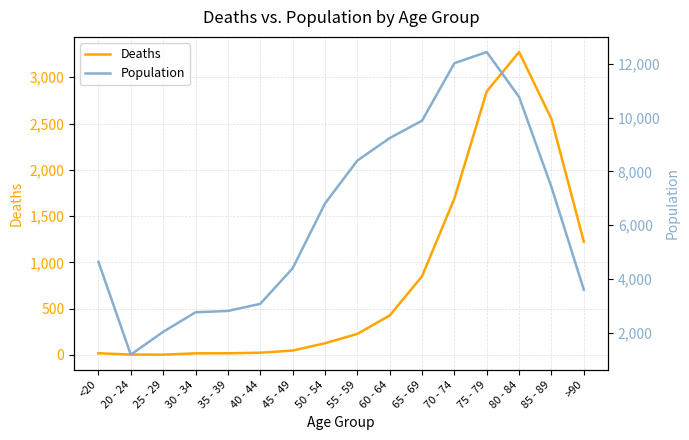

Reading left to right, extract all data points from this chart.

Deaths: <20=18	20 - 24=4	25 - 29=3	30 - 34=17	35 - 39=18	40 - 44=24	45 - 49=47	50 - 54=126	55 - 59=227	60 - 64=426	65 - 69=850	70 - 74=1690	75 - 79=2848	80 - 84=3273	85 - 89=2548	>90=1224
Population: <20=4641	20 - 24=1191	25 - 29=2038	30 - 34=2765	35 - 39=2814	40 - 44=3078	45 - 49=4396	50 - 54=6803	55 - 59=8400	60 - 64=9236	65 - 69=9883	70 - 74=12018	75 - 79=12434	80 - 84=10764	85 - 89=7417	>90=3604